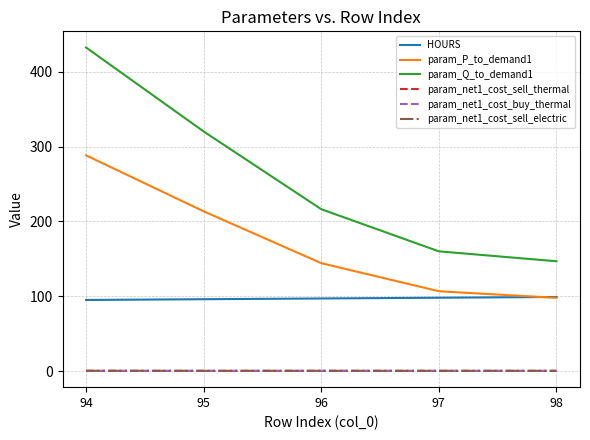

Which series has the largest range (max minus min)?

param_Q_to_demand1